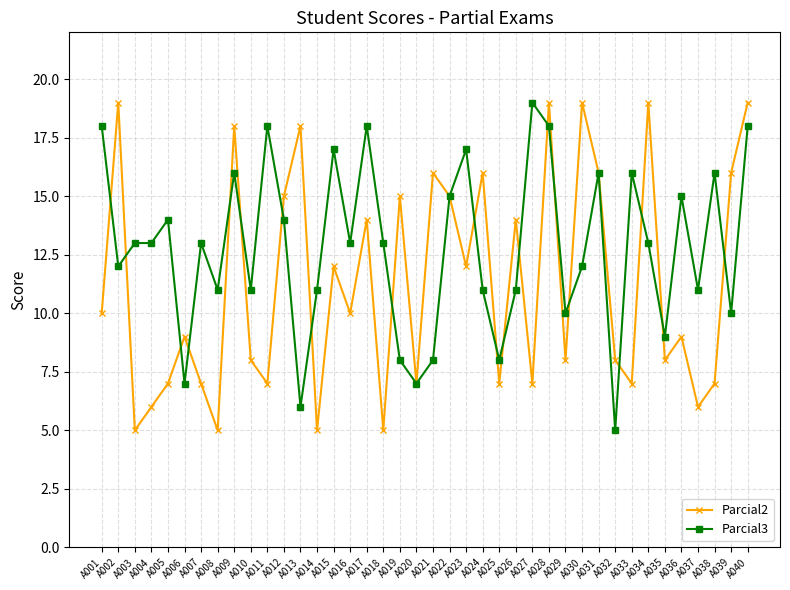

At A038, list the series in order from largest to smallest.

Parcial3, Parcial2